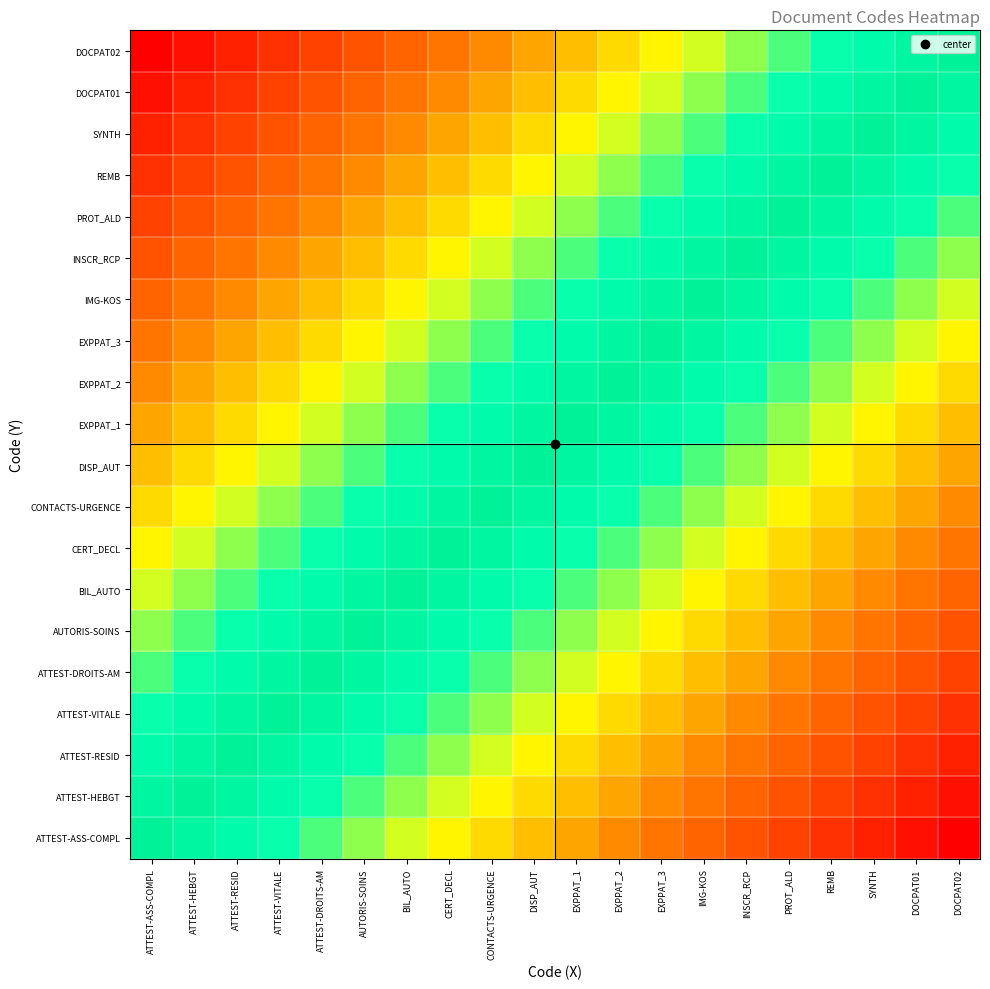

How many distinct data groups are displayed?

20